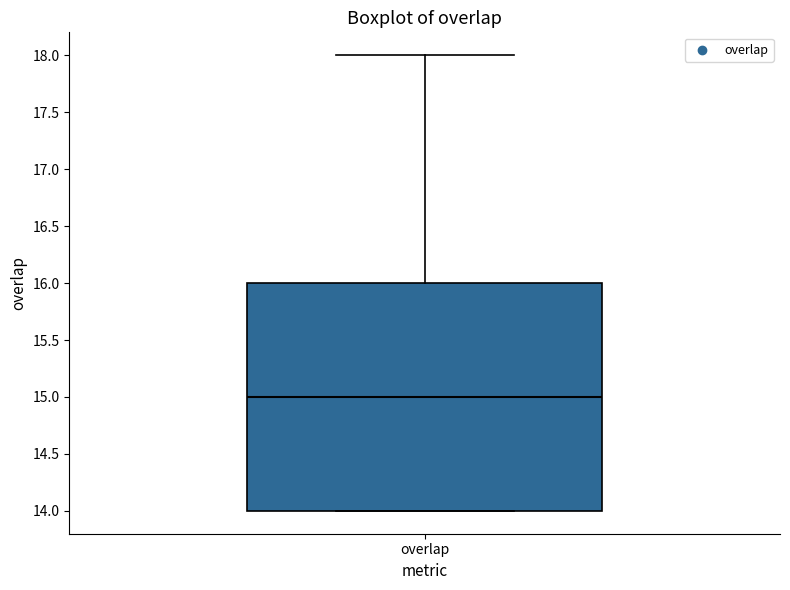

Read this box plot against the y-axis: the position of the median line, the range covered by the box, and the ends of both whiskers. The values are not printed on the chart, so give them approximately, as read against the axis.

median 15, box 14 to 16, whiskers 14 to 18